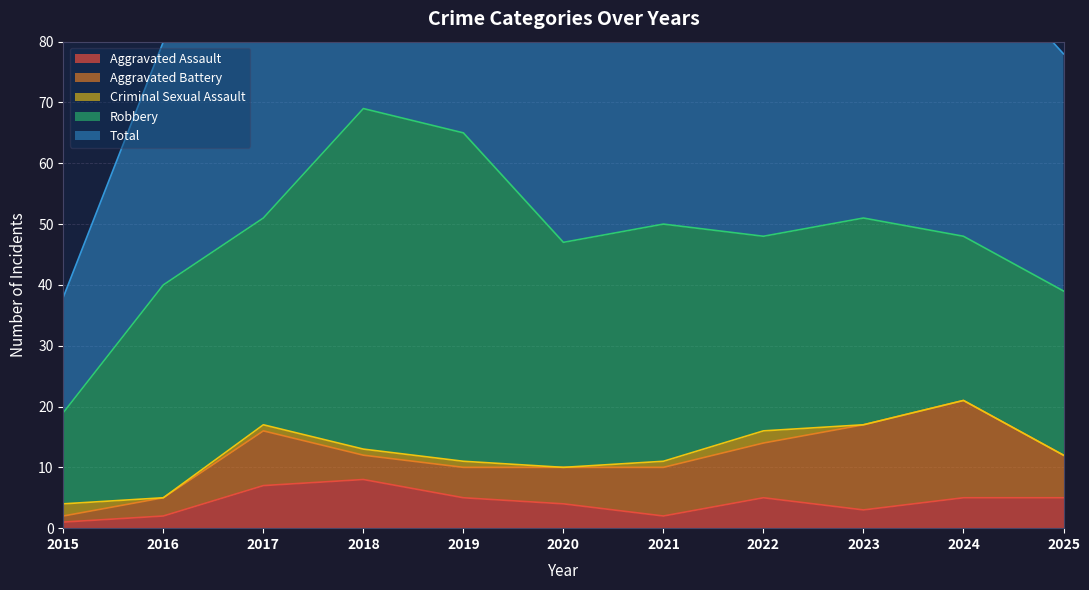

Does the chart display data point markers on the line(s)?

No